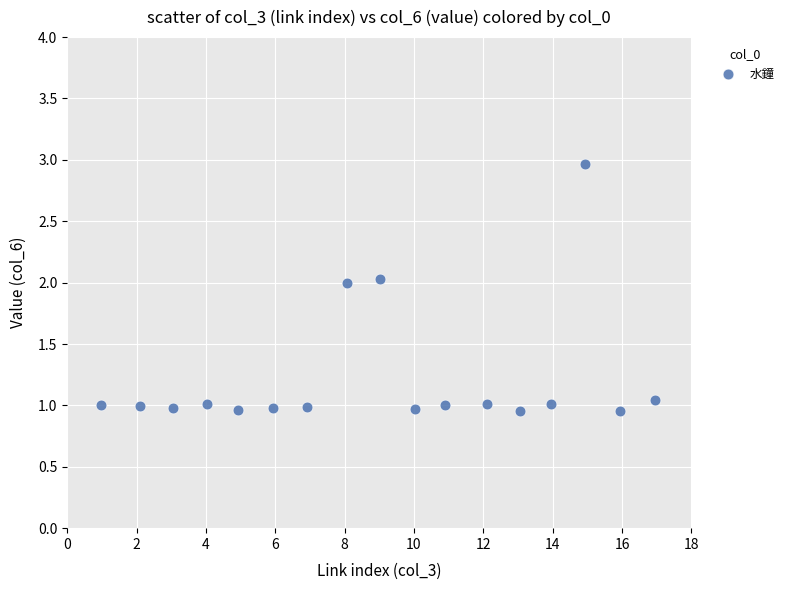

What is the range of X values (max minus min)?

16.0